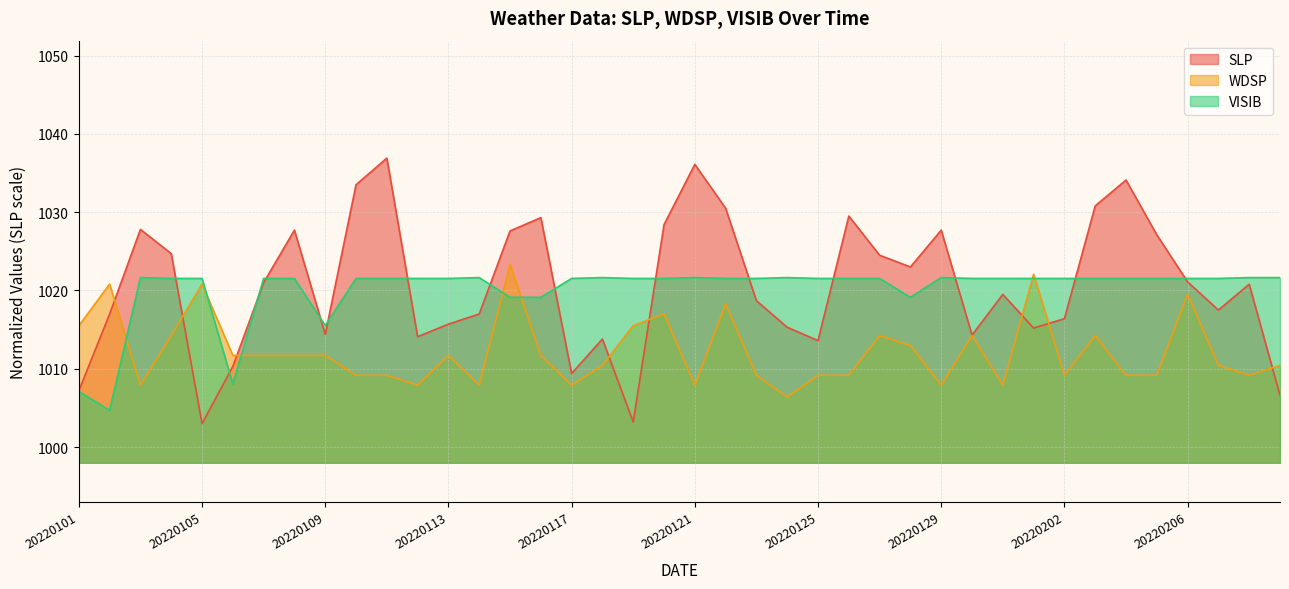

True or false: WDSP has a value of 1023.3 at 20220115.

True